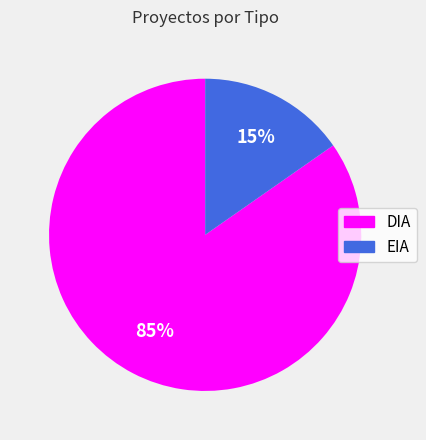

What is the smallest slice in the pie chart?

EIA